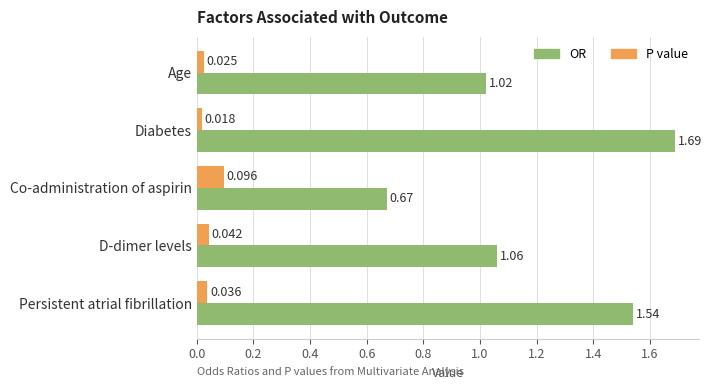

Which series has the widest spread of values?

OR